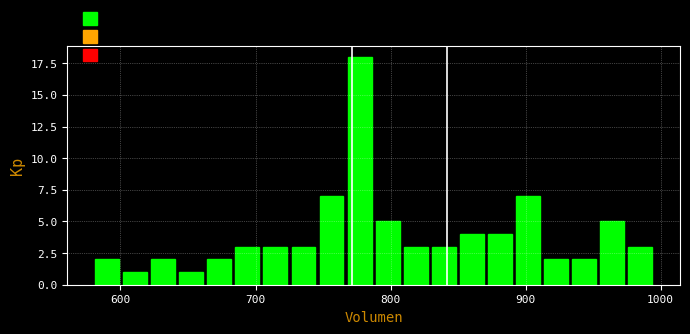

Read against the x-axis, roughly where is the centre of the tallest bar?

780